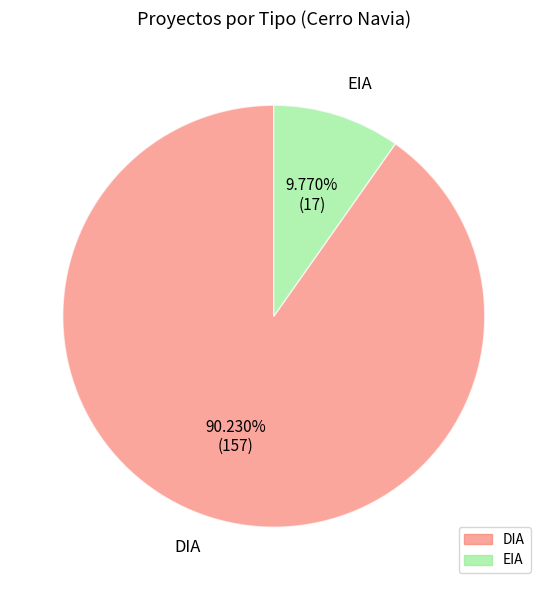

To the nearest percent, what portion does EIA represent?

10%